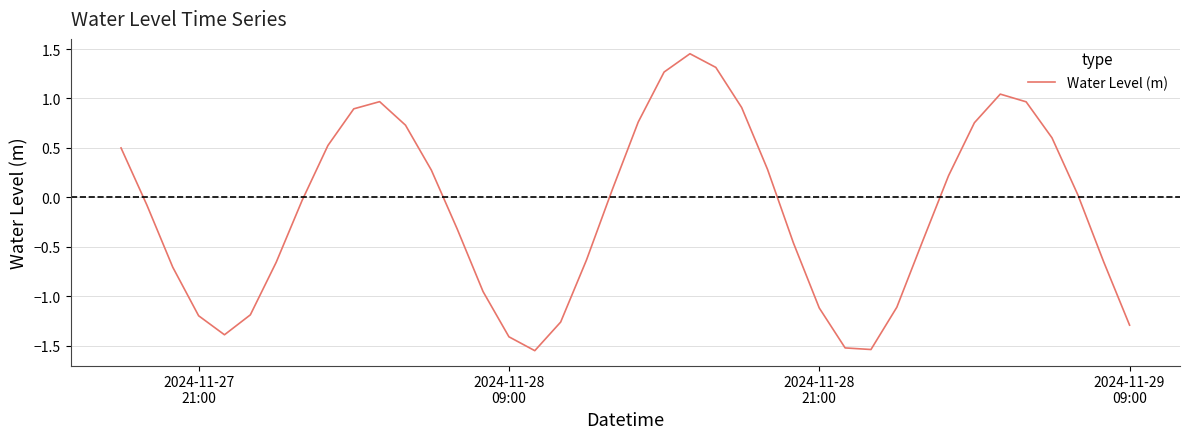

What is the difference between the maximum and minimum values?

3.0